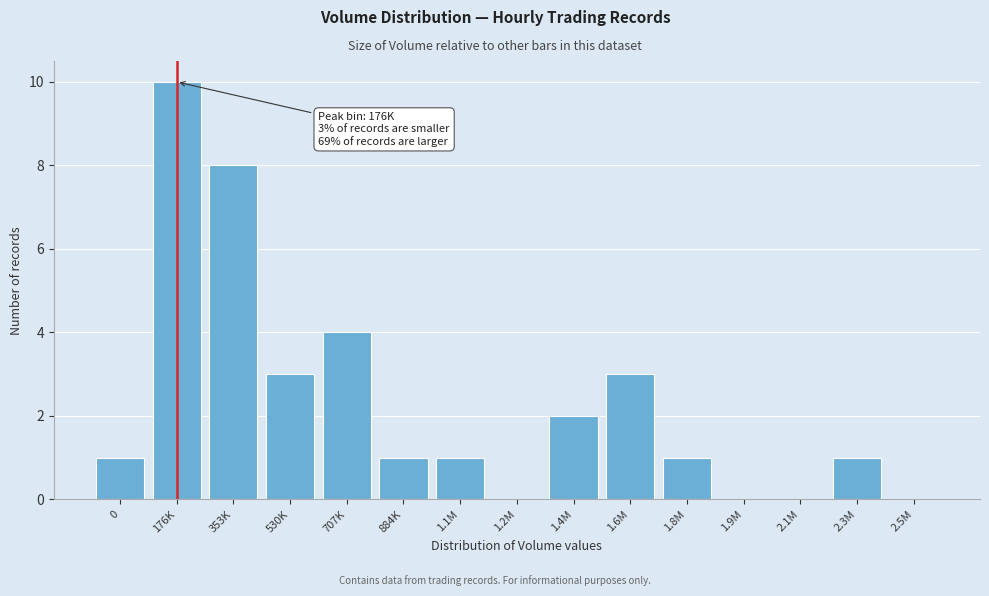

Reading right to left, list all the values displayed in this chart.

2.5M=0	2.3M=1	2.1M=0	1.9M=0	1.8M=1	1.6M=3	1.4M=2	1.2M=0	1.1M=1	884K=1	707K=4	530K=3	353K=8	176K=10	0=1